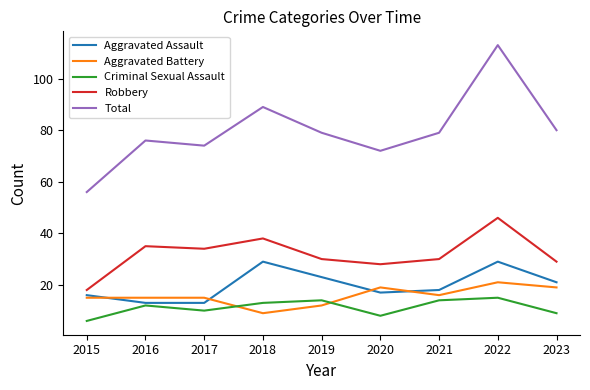

What is the spread (max minus min) of values at 2018?

80